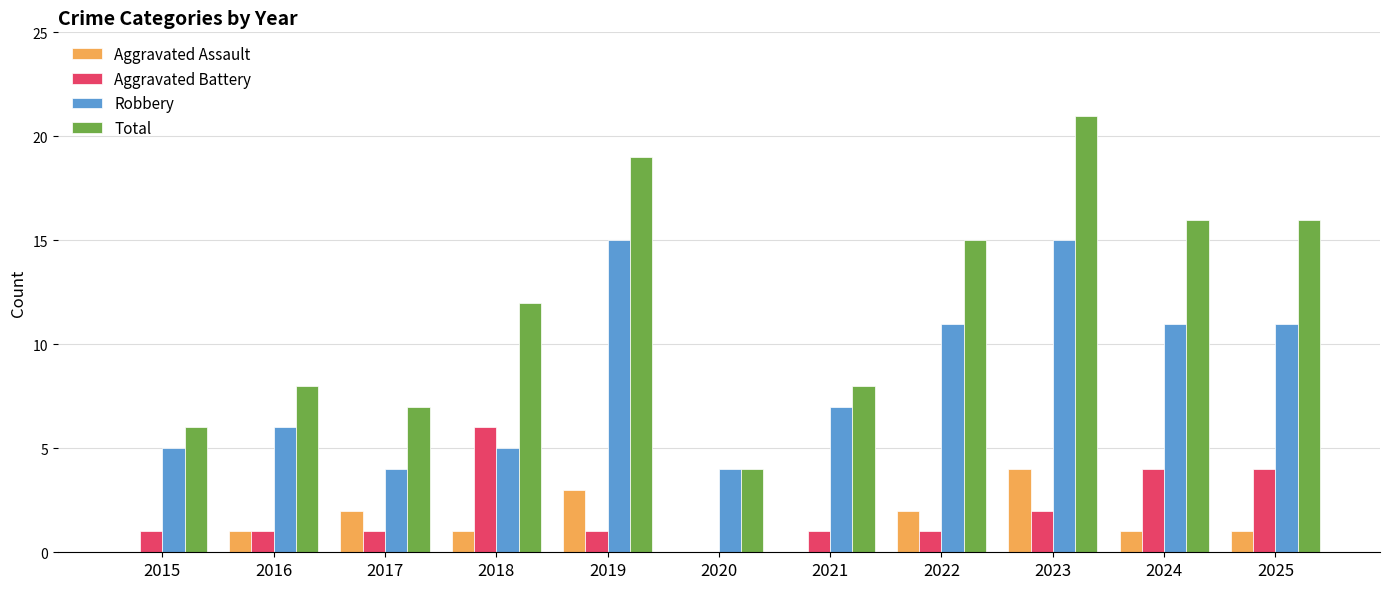

What is the sum of the Aggravated Assault values at 2023 and 2019?

7